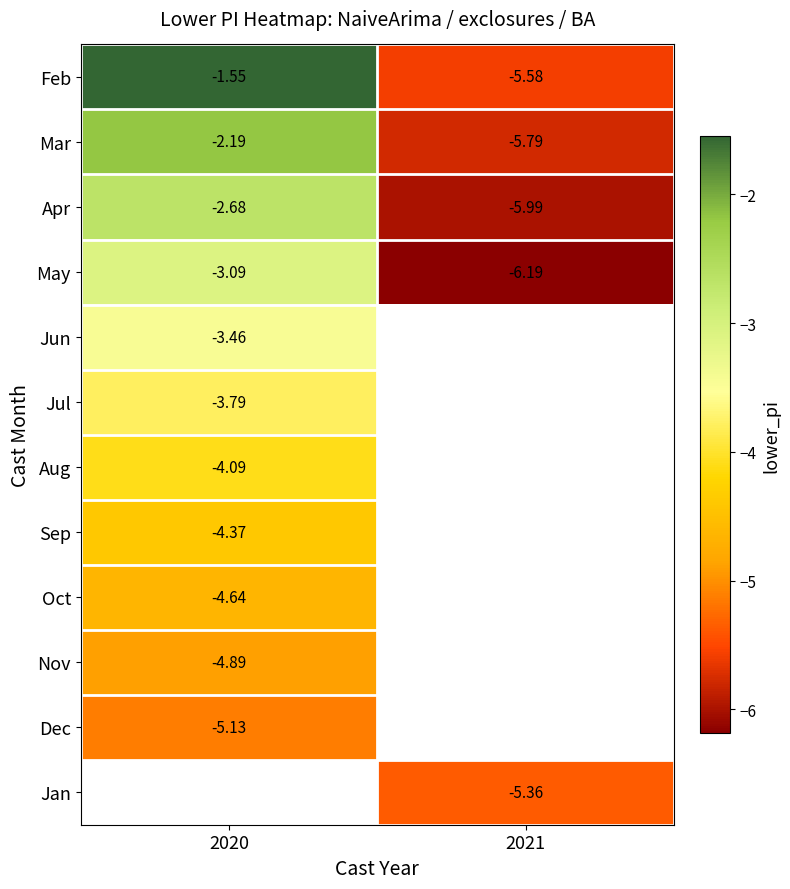

Is the value of Feb at 2021 greater than the value of Apr at 2020?

No